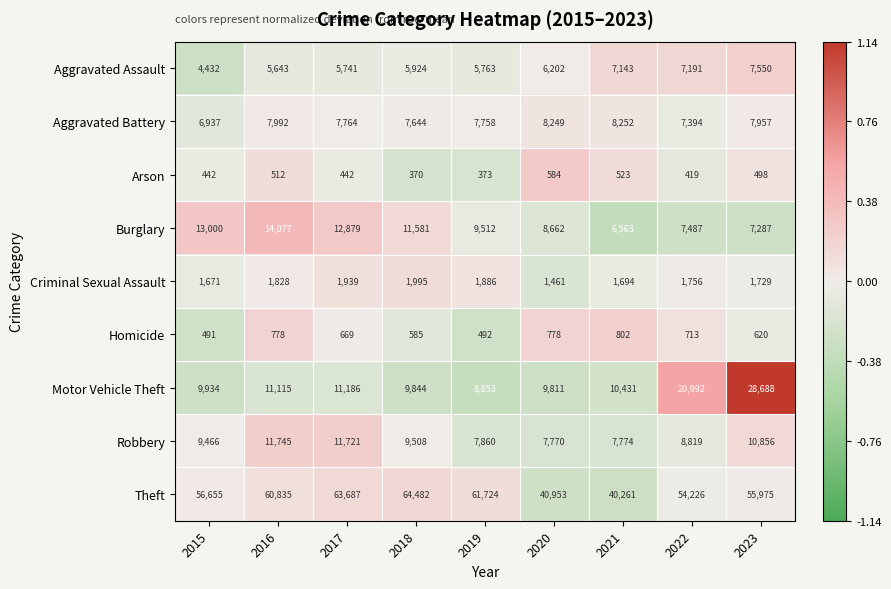

Rank the categories by Burglary value from lowest to highest.

2021, 2023, 2022, 2020, 2019, 2018, 2017, 2015, 2016